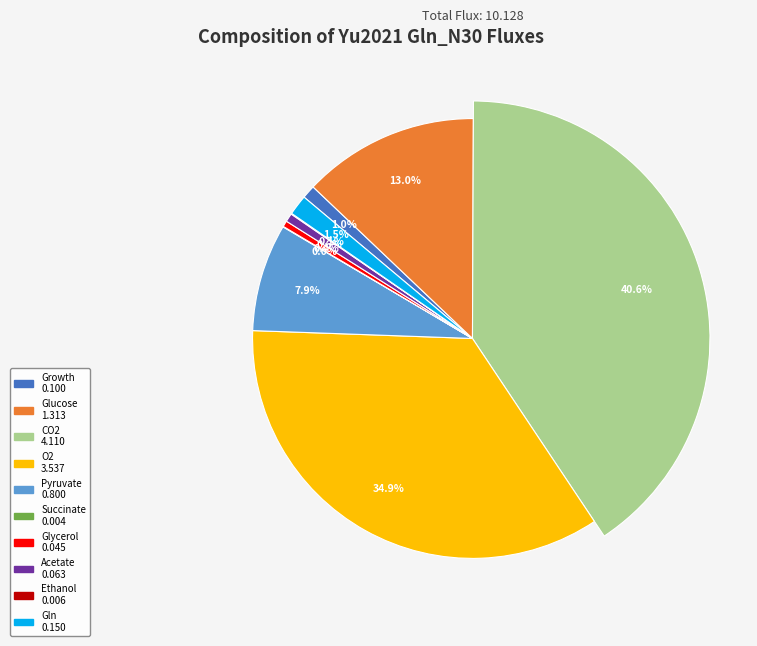

Does Gln account for over 50% of the chart?

No